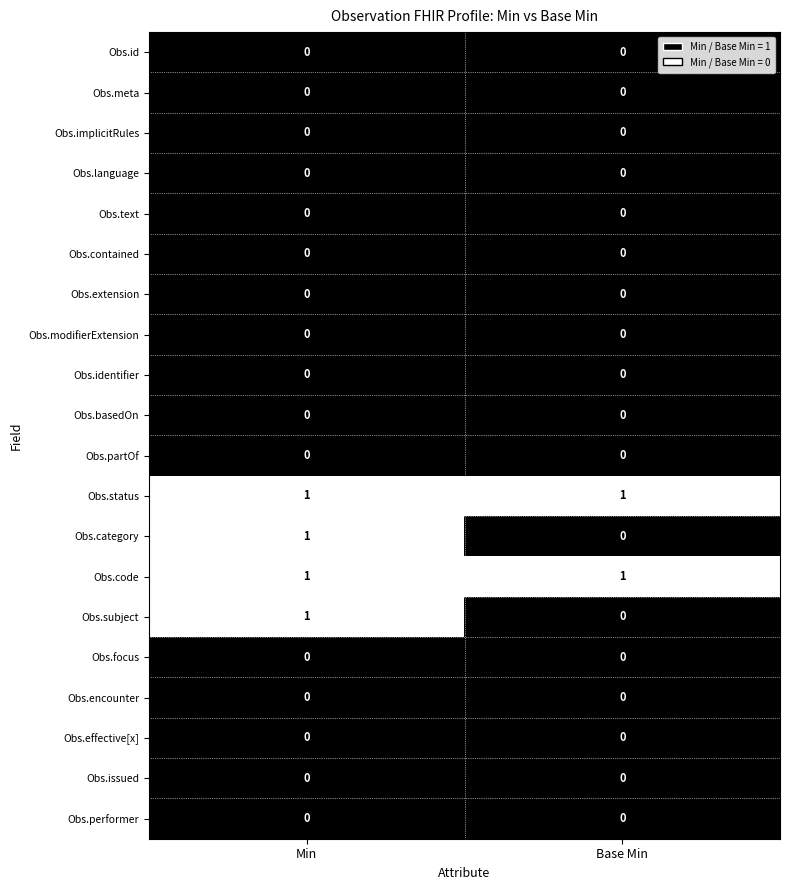

Is it true that Obs.implicitRules equals 0 at Base Min?

True